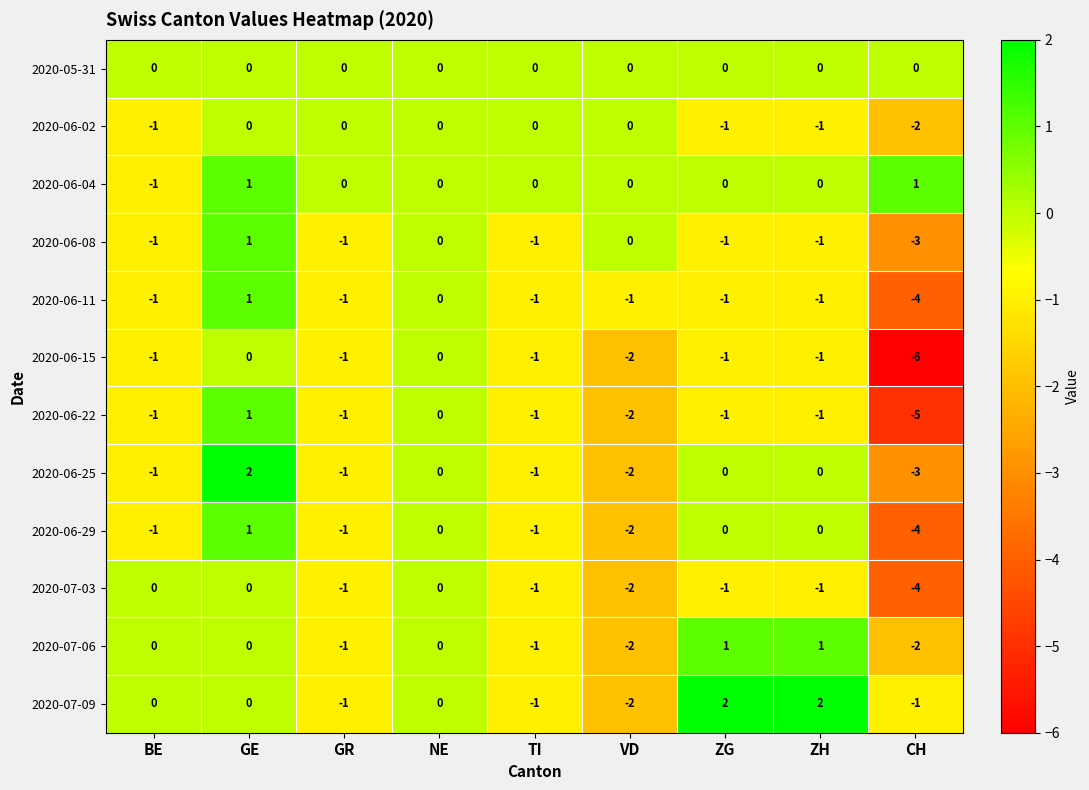

Which category has the lowest value in the 2020-06-25 series?

CH